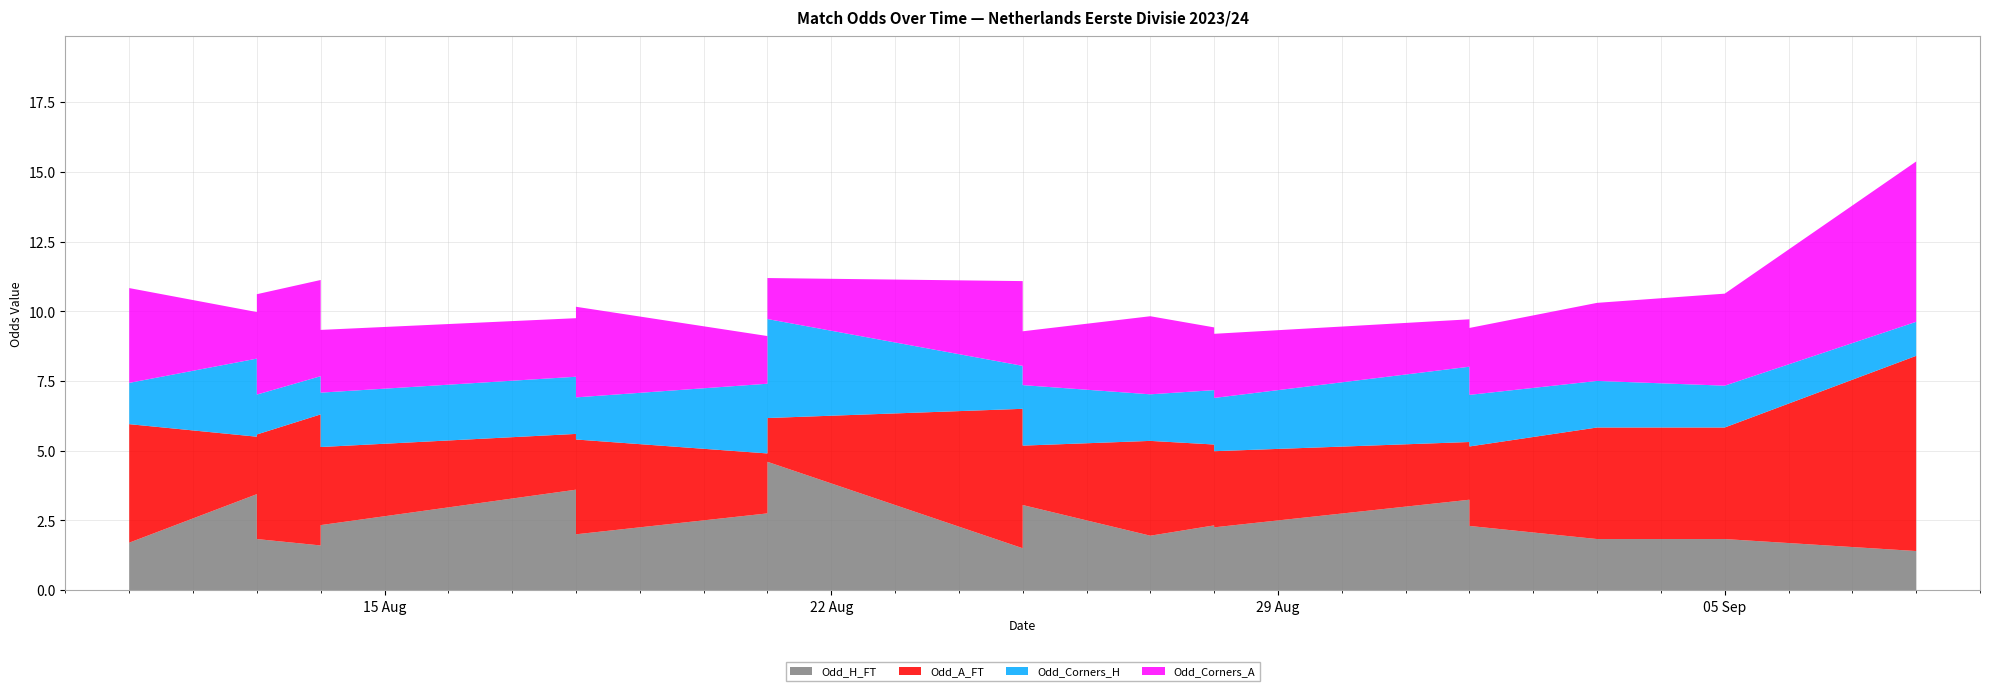

Reading right to left, transcribe all the data shown in this chart.

Odd_H_FT: 1.4	1.8	1.8	2.3	1.4	2.2	4.2	2.3	3.5	2.7	3.2	2.2	2.3	1.9	3.0	2.3	2.3	2.4	1.4	1.5	1.5	4.6	2.8	2.0	1.7	2.8	2.2	1.3	1.8	3.6	2.3	1.6	1.8	3.4	1.7	1.8	1.9	2.6	3.2	2.0
Odd_A_FT: 7.0	4.0	4.0	2.9	7.0	3.0	1.7	2.7	1.9	2.4	2.1	2.7	2.9	3.4	2.1	2.7	2.6	2.6	6.5	5.2	5.0	1.6	2.1	3.4	4.8	2.4	3.1	9.0	3.7	2.0	2.8	4.7	3.8	2.1	4.2	3.9	3.5	2.5	2.0	3.3
Odd_Corners_H: 1.2	1.5	1.7	1.9	1.2	1.8	3.4	1.9	2.7	2.0	2.7	1.9	1.9	1.7	2.2	1.9	1.9	1.8	1.4	1.4	1.5	3.5	2.5	1.5	1.4	2.1	1.7	1.1	1.6	2.0	1.9	1.4	1.4	2.8	1.5	1.5	1.4	1.8	2.7	1.9
Odd_Corners_A: 5.8	3.3	2.8	2.4	4.2	2.6	1.5	2.4	1.7	2.1	1.7	2.3	2.2	2.8	1.9	2.2	2.2	2.4	3.5	4.0	3.0	1.5	1.7	3.2	3.6	2.0	2.5	7.5	3.0	2.1	2.2	3.5	3.6	1.7	3.4	3.3	3.8	2.1	1.7	2.4